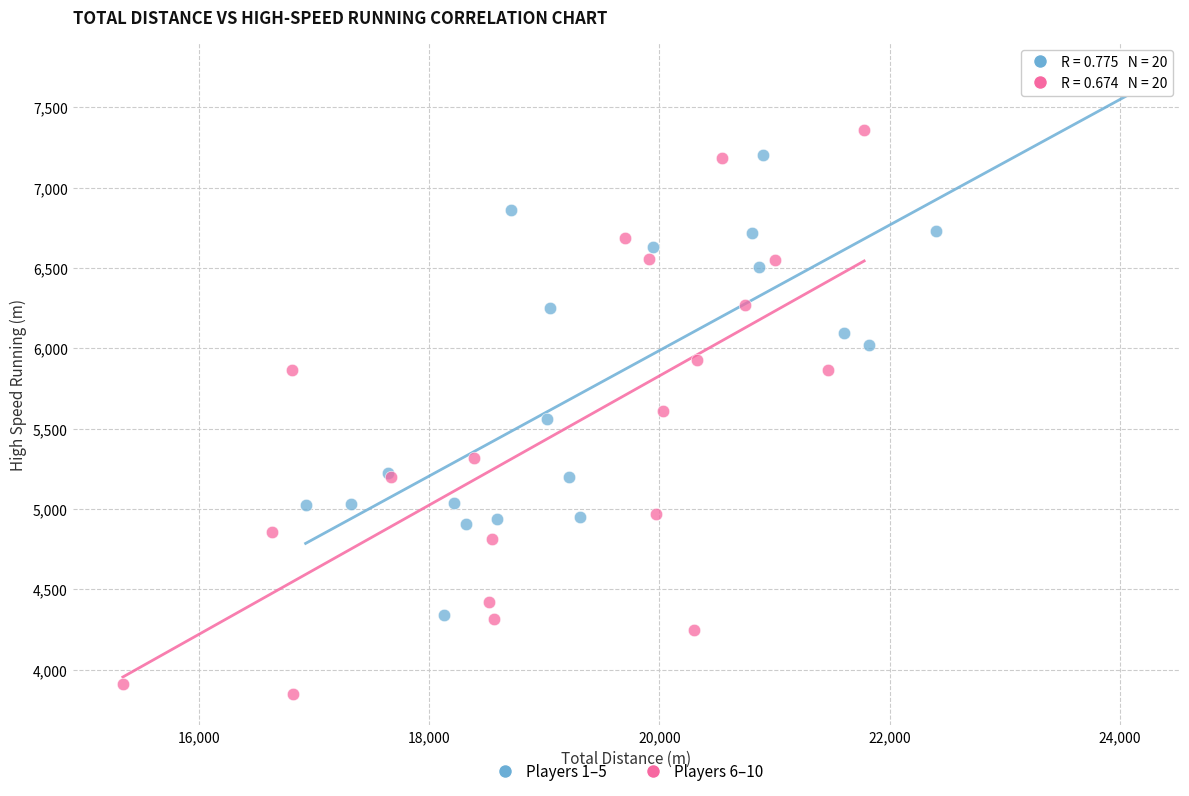

Which series reaches the maximum Y coordinate?

Players 1–5